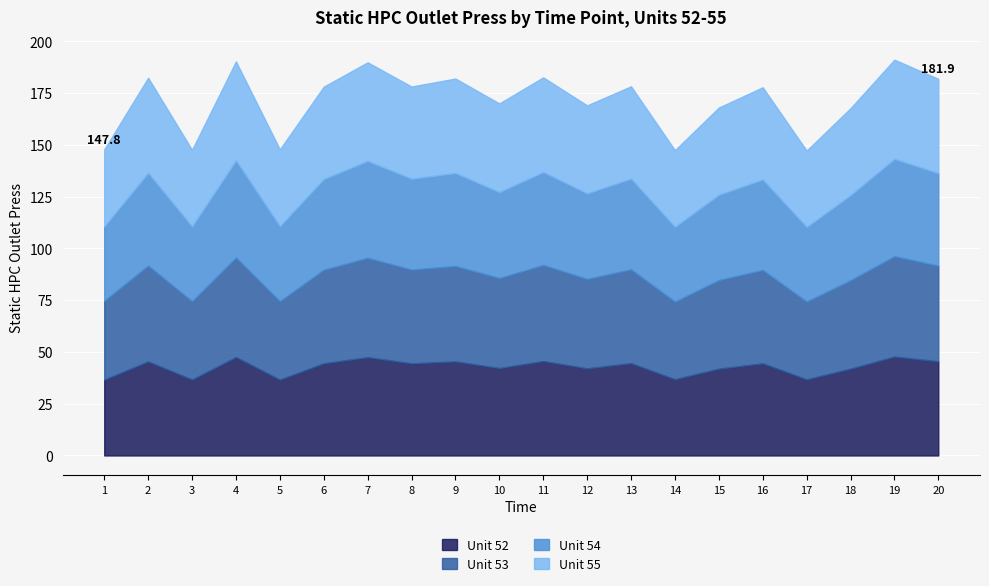

At which label does Unit 55 first exceed 44?

2